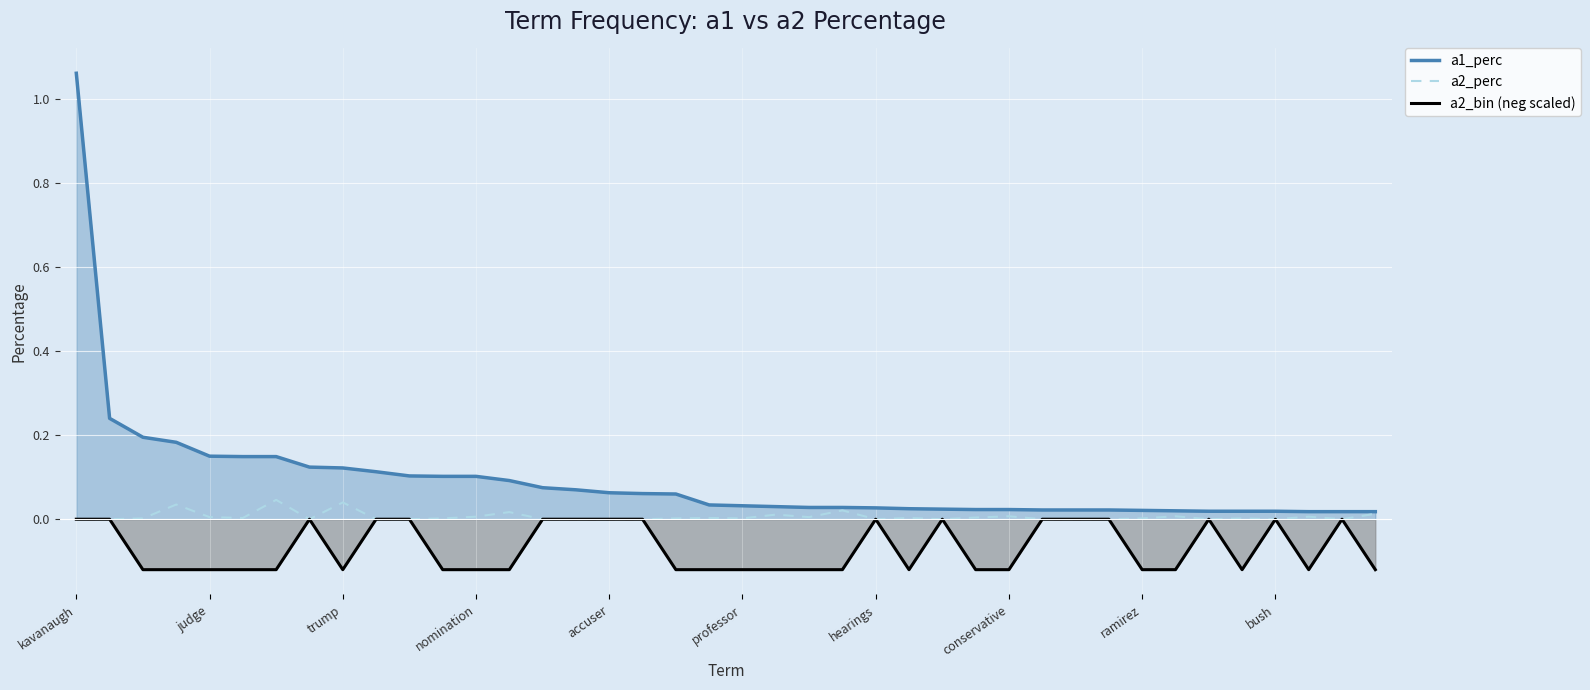

Which series has the largest total across all categories?

a1_perc